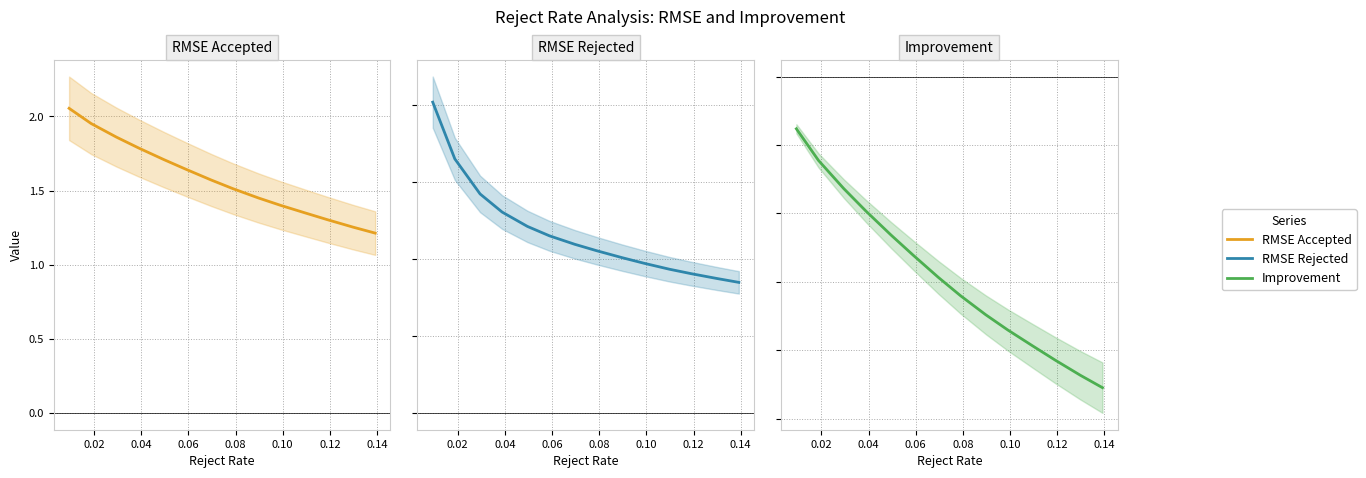

What are all the series names shown in the legend?

RMSE Accepted, RMSE Rejected, Improvement